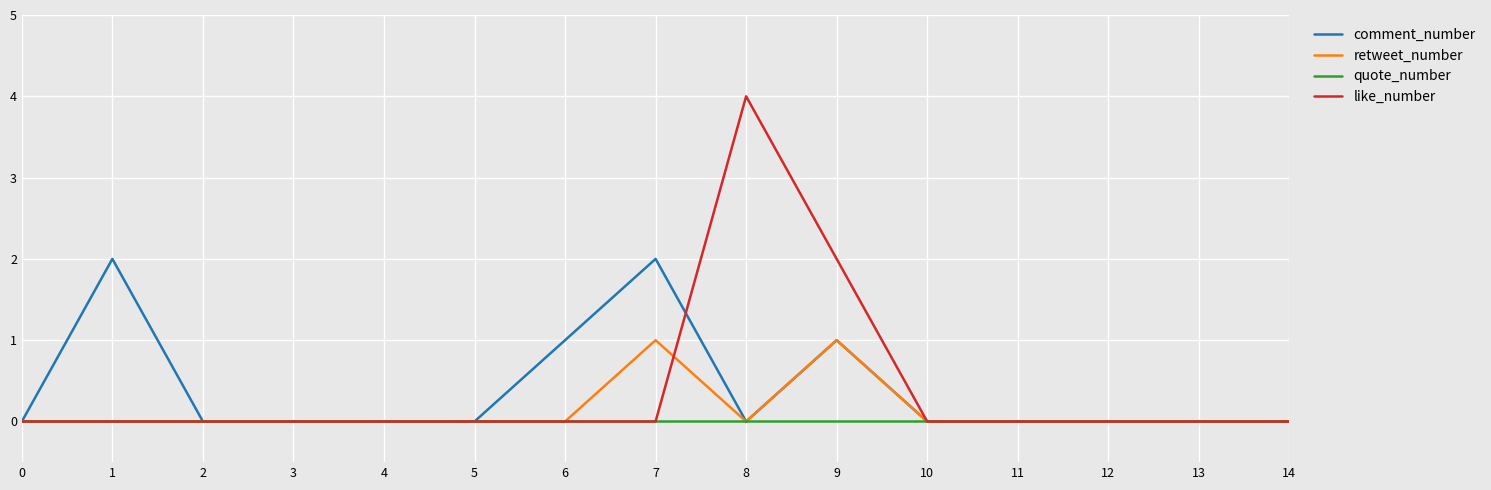

What is the difference between the second highest and minimum values in the retweet_number series?

1